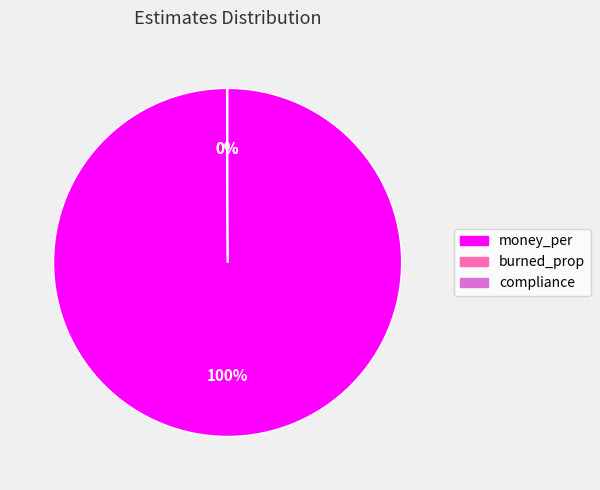

Which slice represents more than half of the pie?

money_per